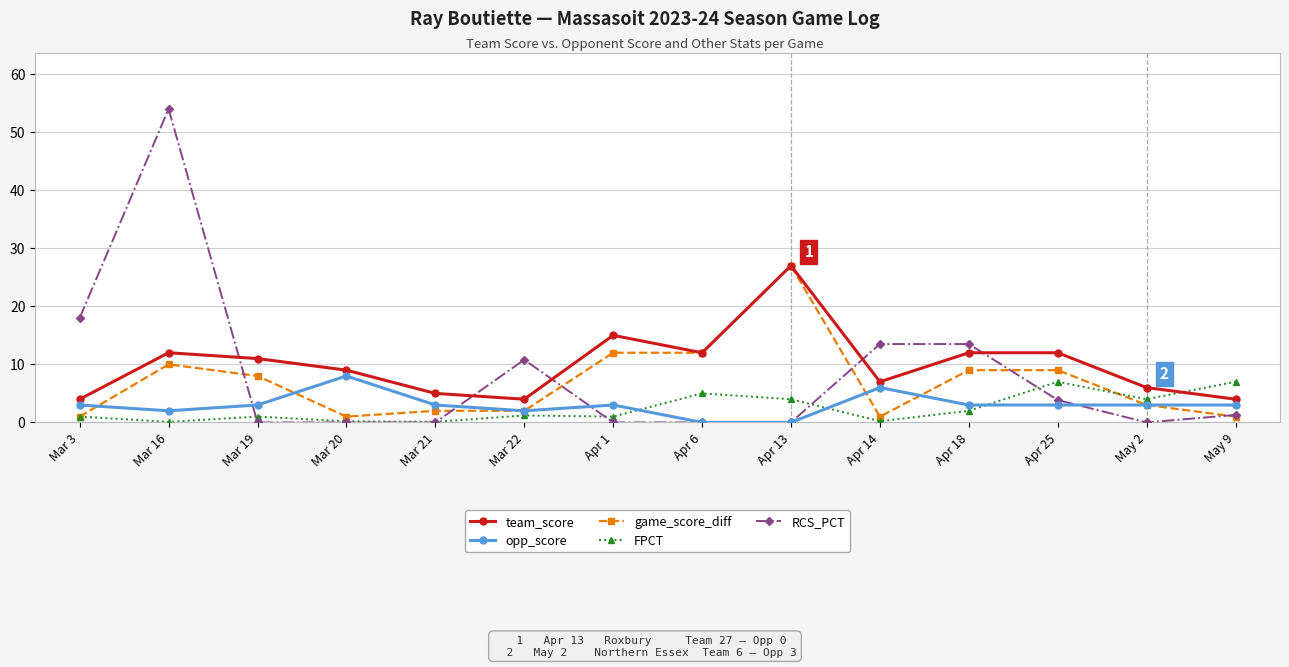

True or false: FPCT and RCS_PCT cross at least once.

True